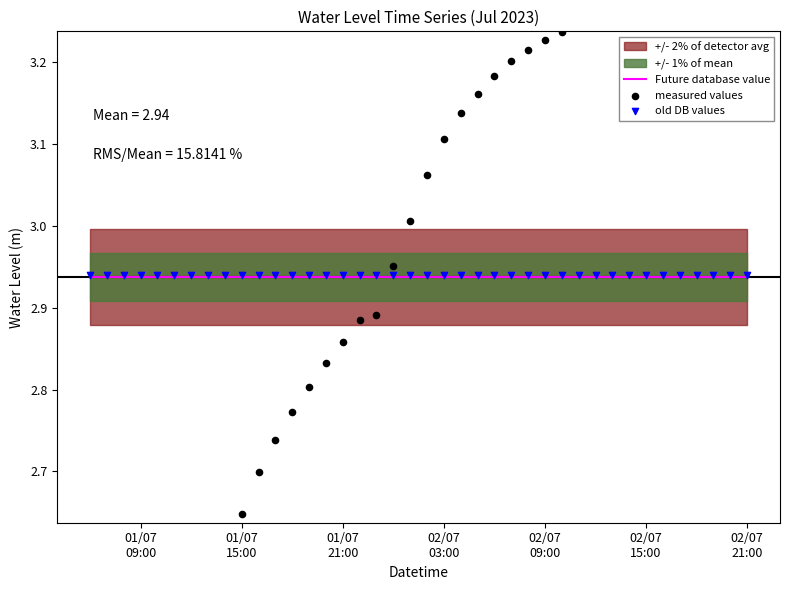

Which series reaches the maximum Y coordinate?

measured values